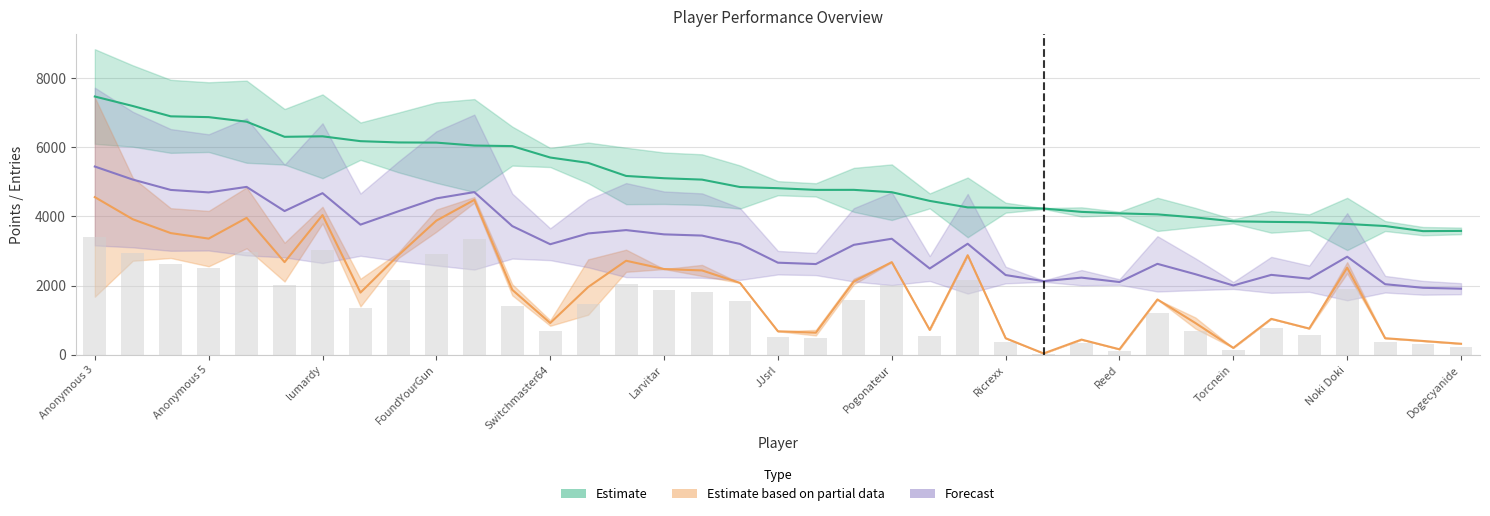

Reading left to right, extract all data points from this chart.

Points: Anonymous 3=7469	Anonymous 4=7195	Jpep=6896	Anonymous 5=6873	Fech=6741	Anonymous 6=6304	lumardy=6318	nindiddeh=6178	AverageTrey=6141	FoundYourGun=6136	Despin=6051	Rimato13=6035	Switchmaster64=5705	Weegee=5550	Jer=5172	Larvitar=5106	frededish=5066	Skitch=4852	JJsrl=4818	Pancakez=4769	Urbani=4770	Pogonateur=4702	essbee=4451	shoutplenty=4263	Ricrexx=4254	Danieru=4230	Inkstar=4133	Reed=4090	RSW=4061	SidedWilliams=3972	Torcnein=3860	peaches=3844	PumpMan=3833	Noki Doki=3784	Kaffelon=3724	jeffcompass=3576	Dogecyanide=3583
Entries: Anonymous 3=4560	Anonymous 4=3920	Jpep=3520	Anonymous 5=3360	Fech=3960	Anonymous 6=2680	lumardy=4040	nindiddeh=1800	AverageTrey=2880	FoundYourGun=3880	Despin=4480	Rimato13=1880	Switchmaster64=920	Weegee=1960	Jer=2720	Larvitar=2480	frededish=2440	Skitch=2080	JJsrl=680	Pancakez=640	Urbani=2120	Pogonateur=2680	essbee=720	shoutplenty=2880	Ricrexx=480	Danieru=40	Inkstar=440	Reed=160	RSW=1600	SidedWilliams=920	Torcnein=200	peaches=1040	PumpMan=760	Noki Doki=2520	Kaffelon=480	jeffcompass=400	Dogecyanide=320